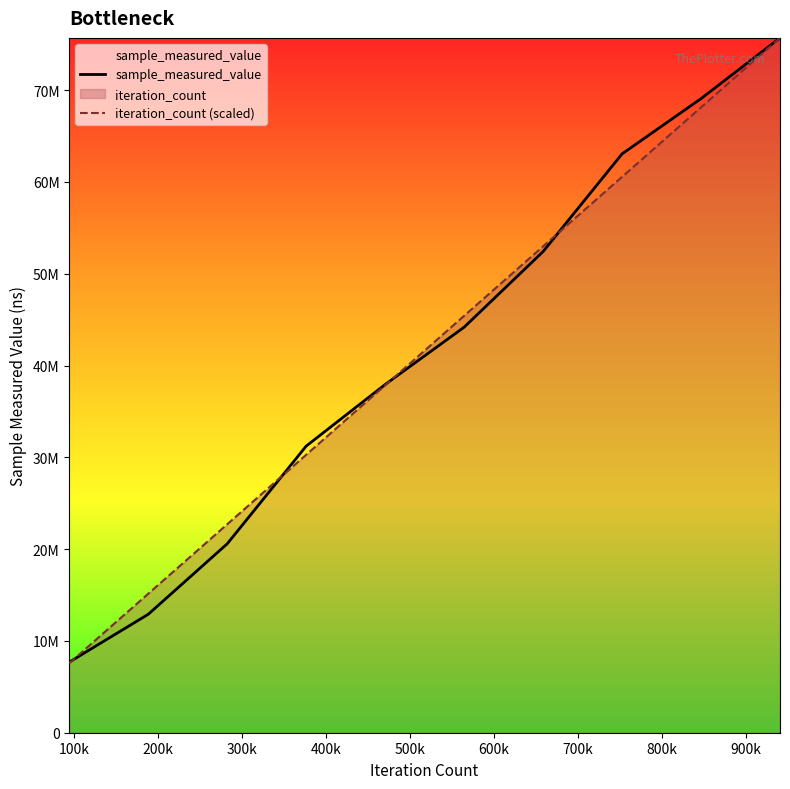

At which category is the sum across all series the highest?

900k